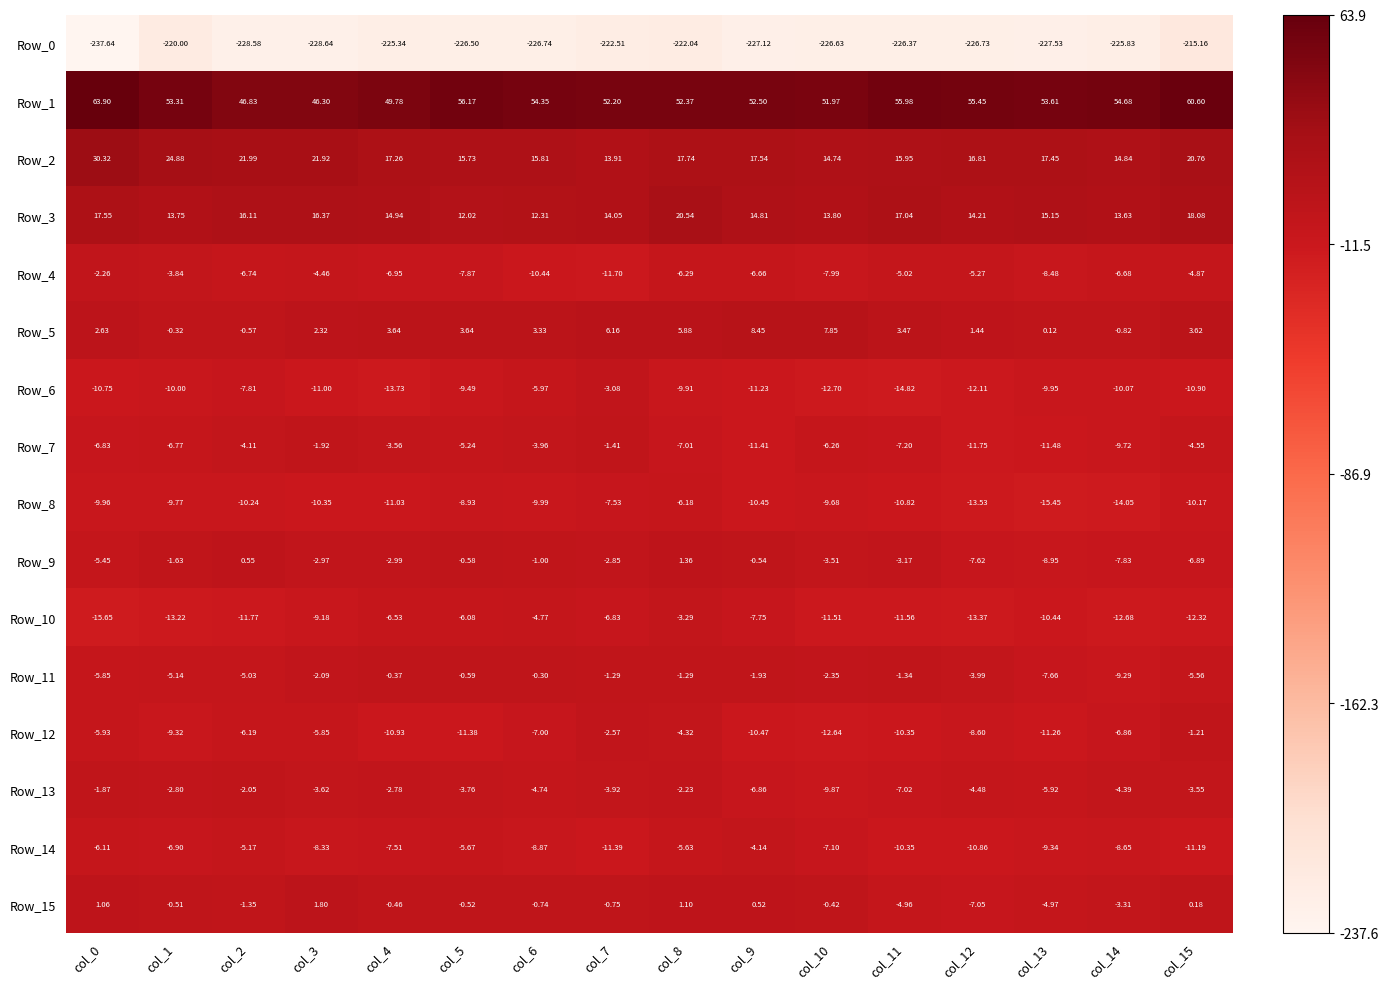

Is the value of Row_1 at col_4 greater than the value of Row_0 at col_5?

Yes